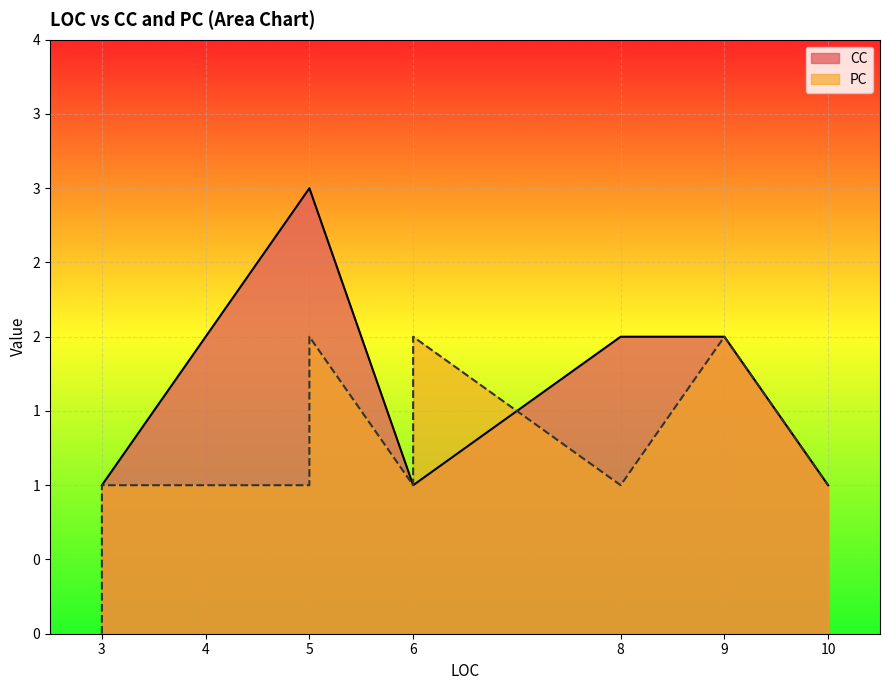

Which series has the widest spread of values?

CC